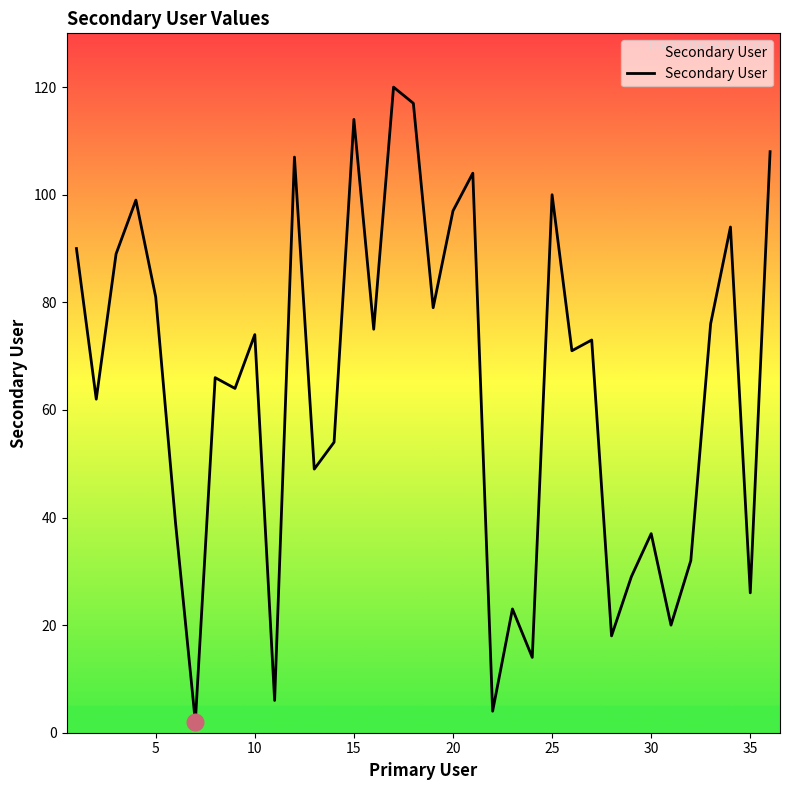

What is the difference between the maximum and minimum values?

118